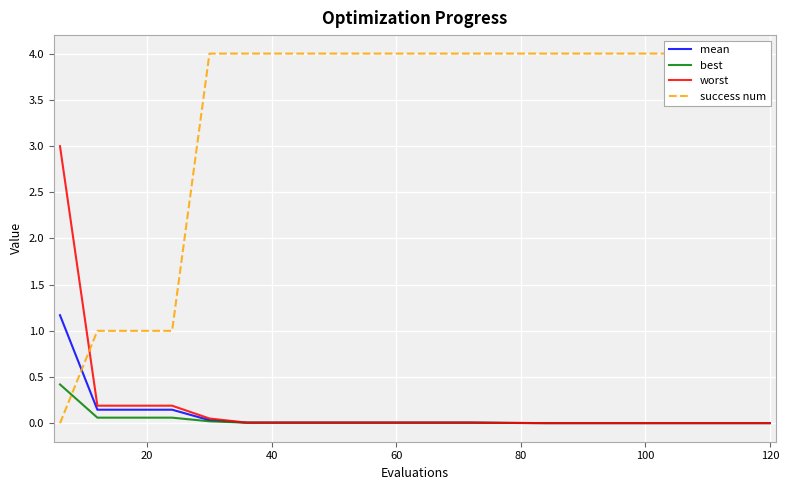

What is the highest value of the worst series?

3.0